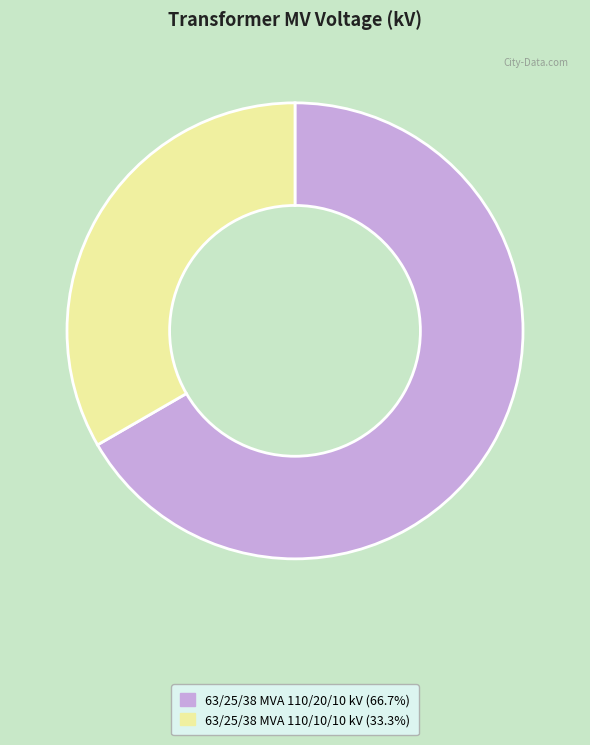

Approximately how many times larger is the value at 63/25/38 MVA 110/10/10 kV (33.3%) compared to 63/25/38 MVA 110/20/10 kV (66.7%)?

0.5